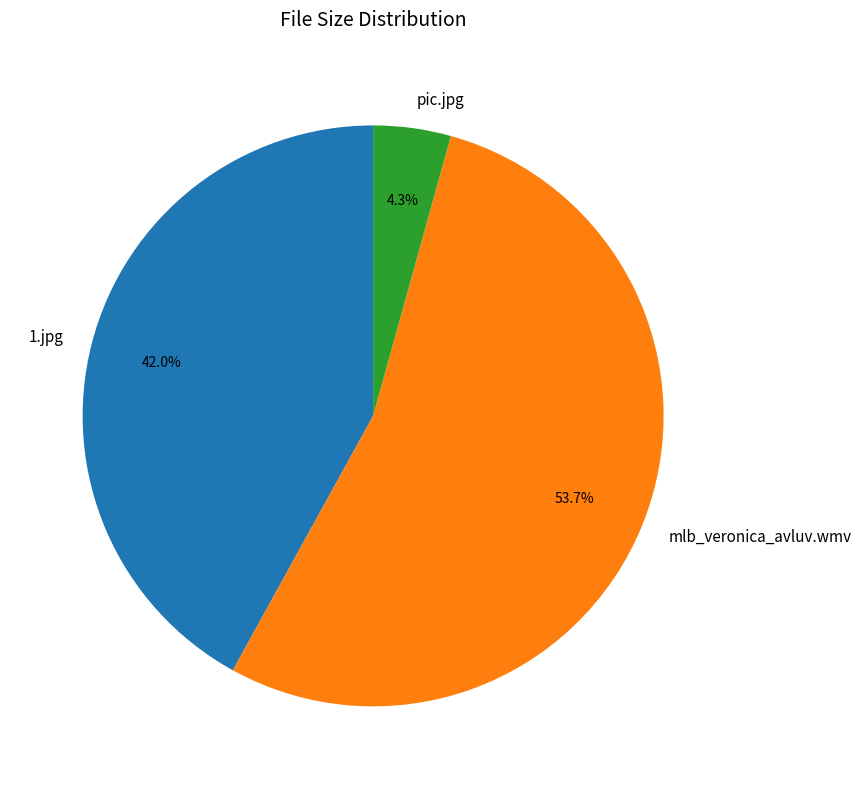

How many segments does this pie chart have?

3